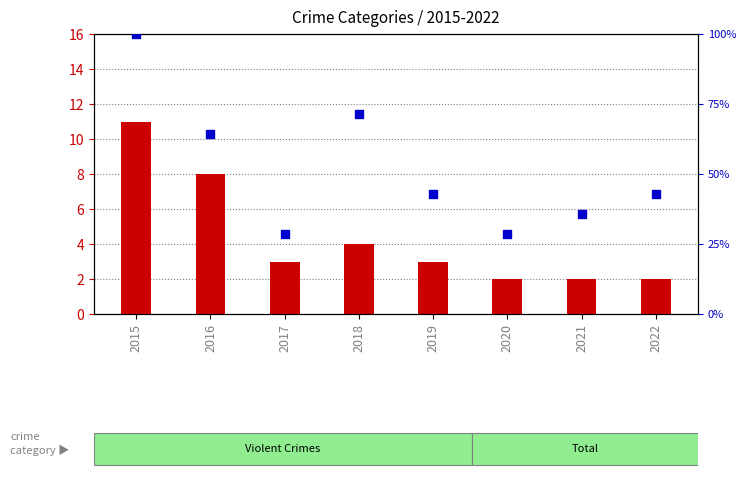

Which series has the widest spread of Y values?

Total % of max